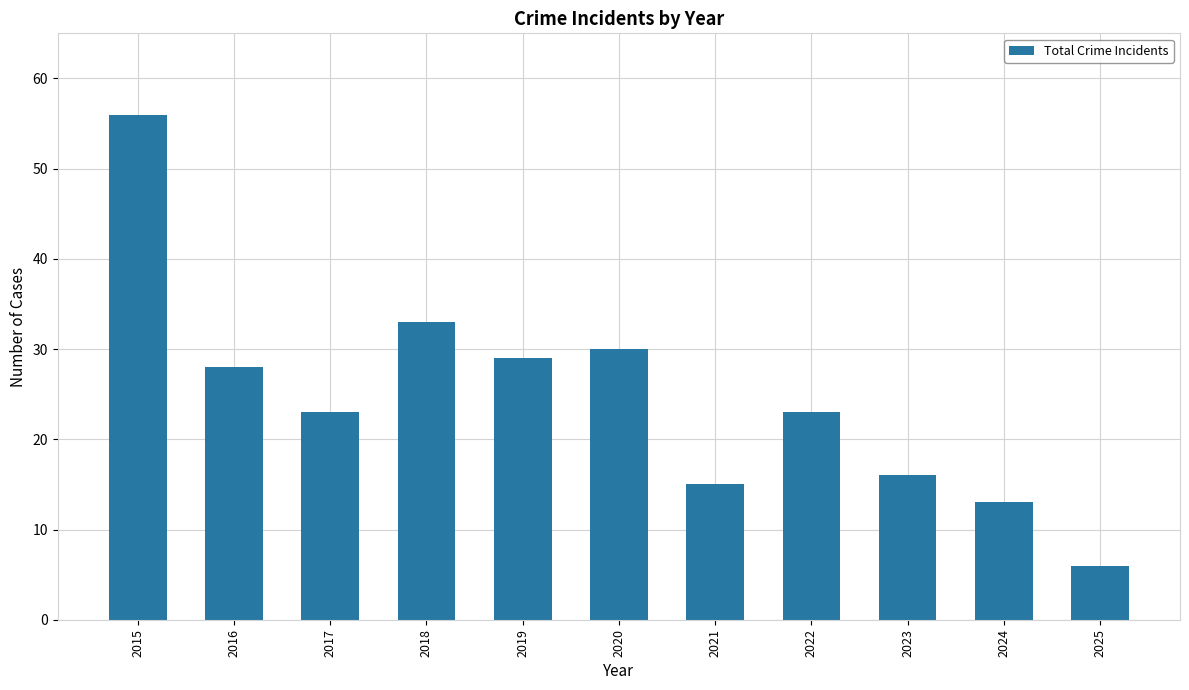

Which label corresponds to the largest value in the chart?

2015